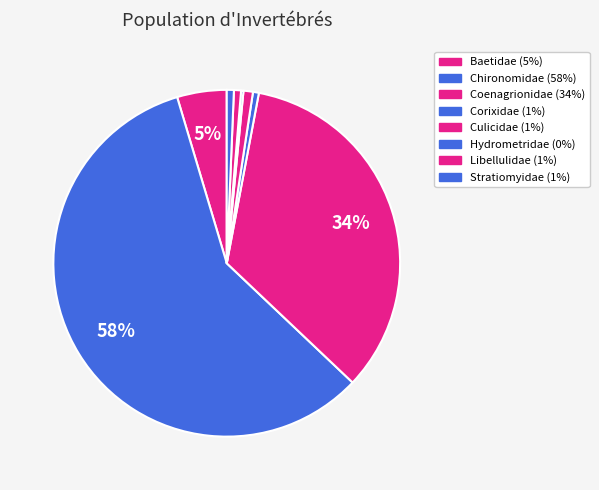

Is it true that Culicidae is 1% of the pie?

True